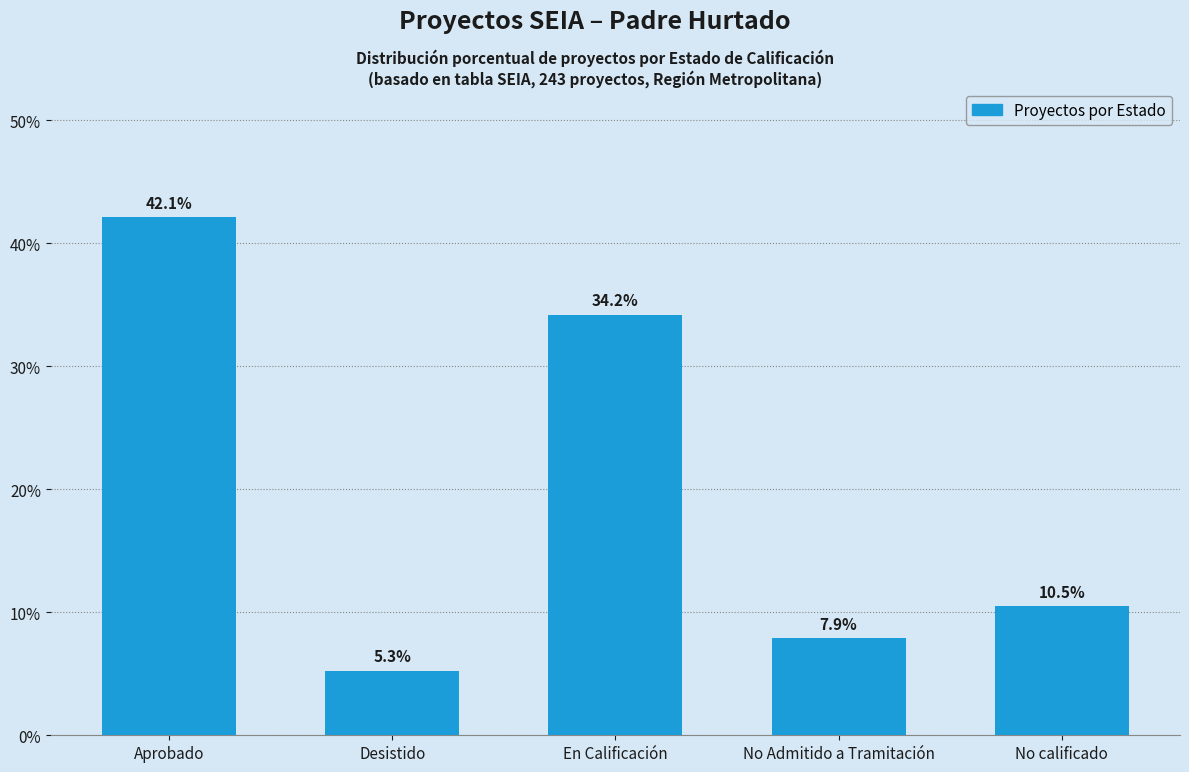

Does the chart contain any negative values?

No